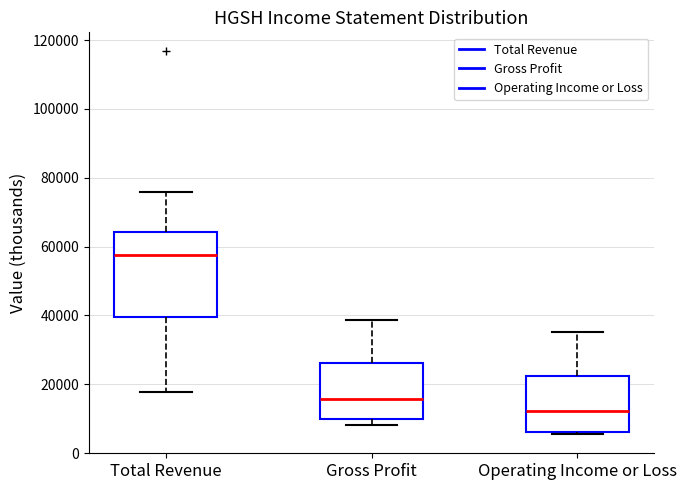

Which box's median line is the lowest?

Operating Income or Loss